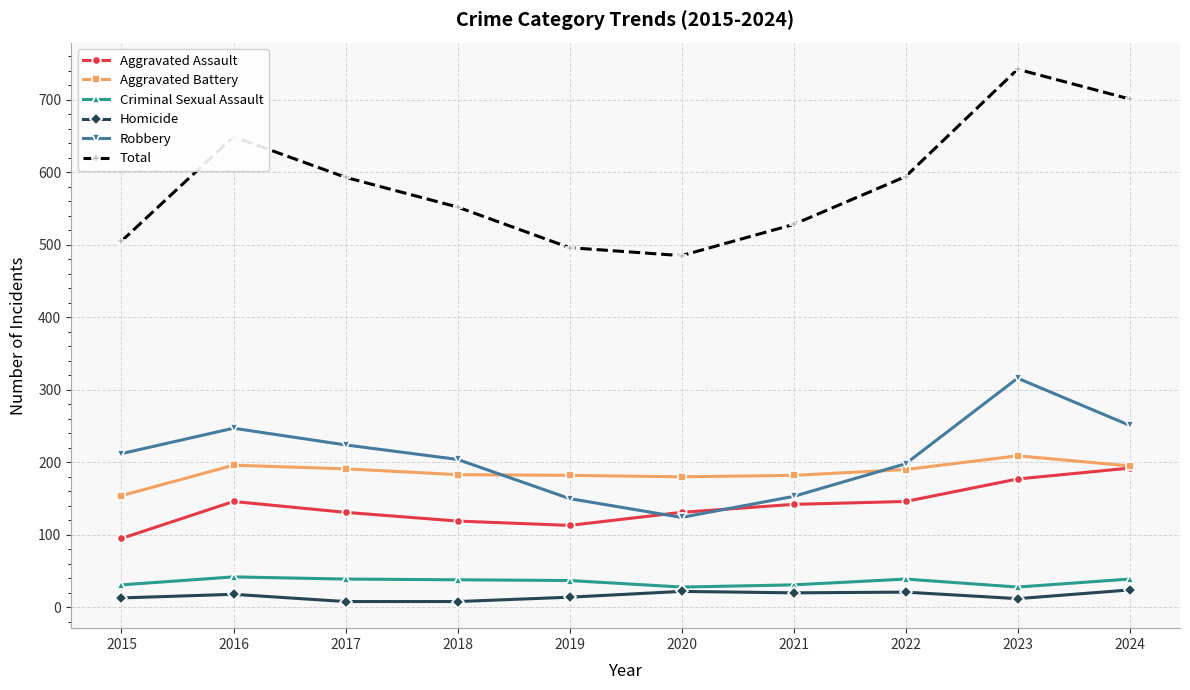

What is the minimum value for Aggravated Battery?

154